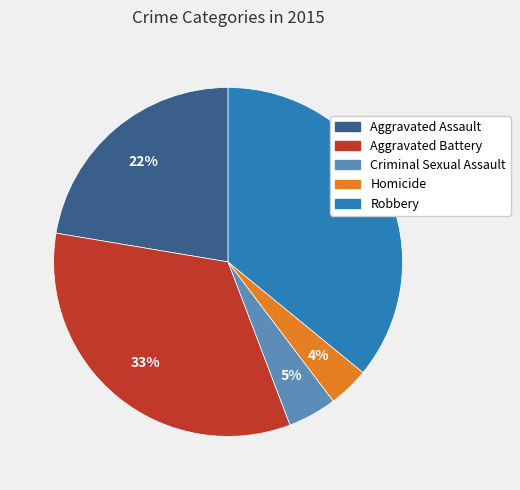

What is the ratio of the value at Aggravated Battery to the value at Robbery?

0.9